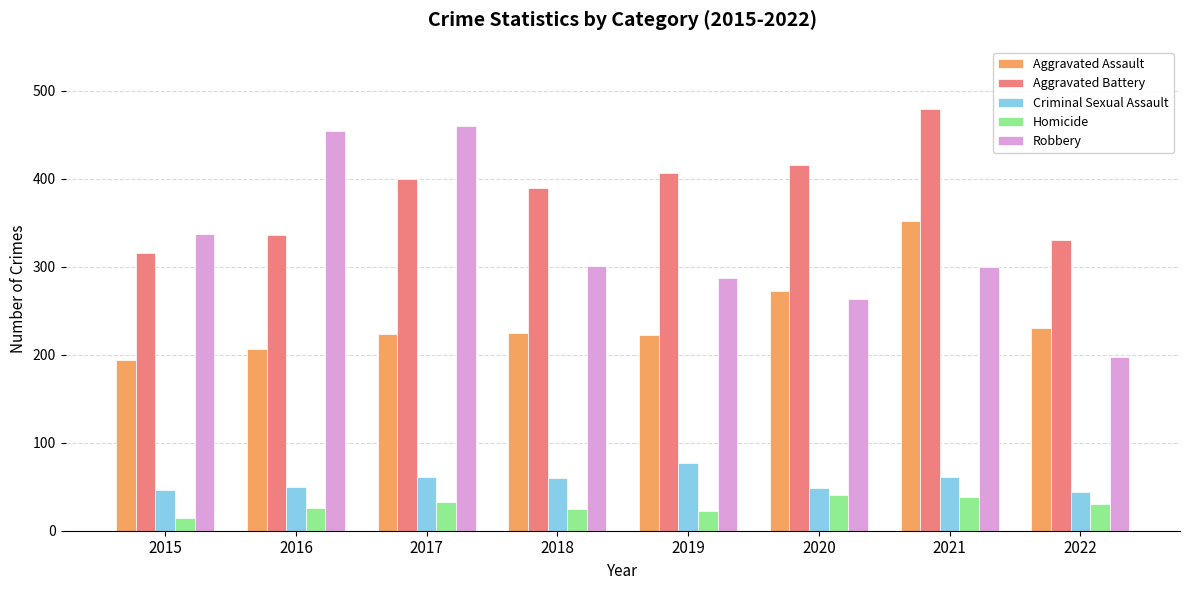

How many categories are shown in the chart?

8